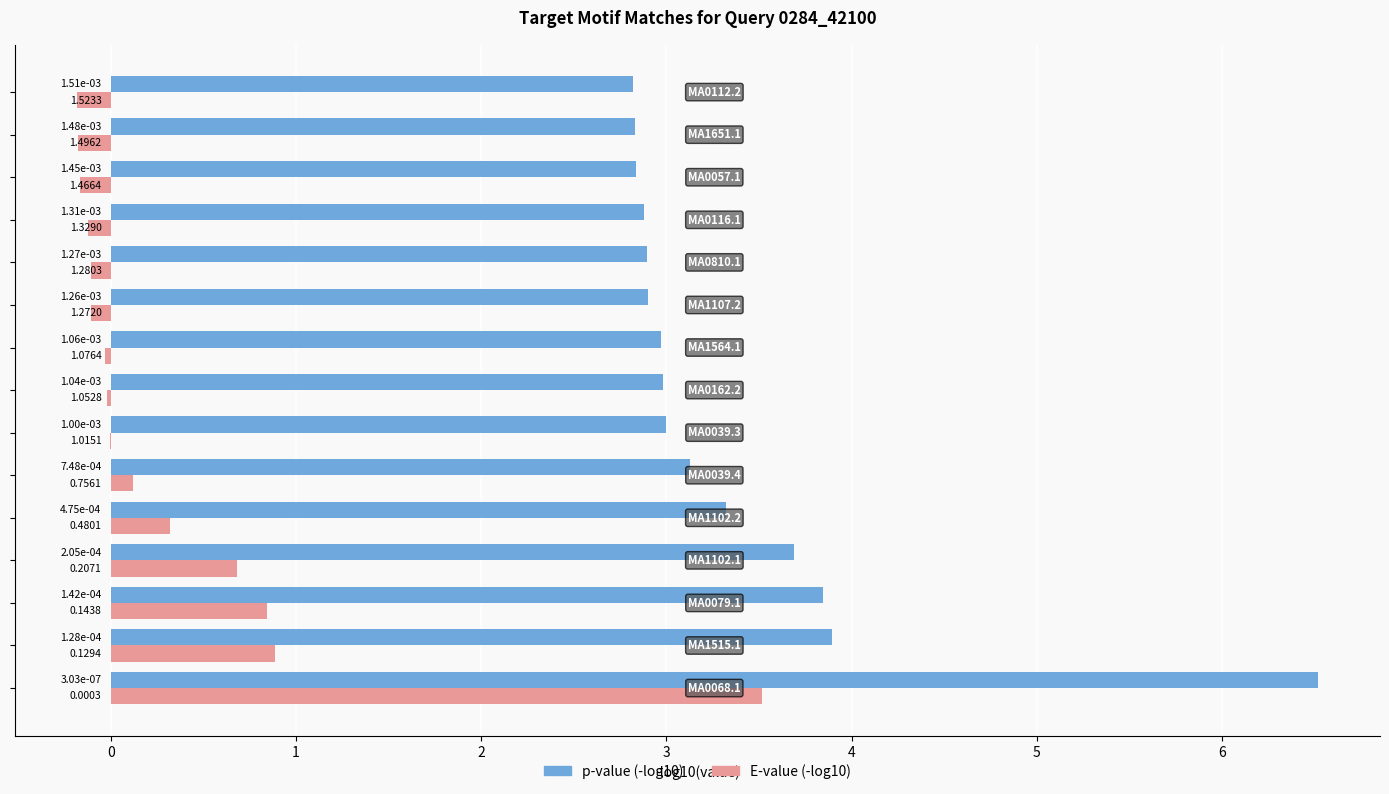

Which series has the largest total across all categories?

p-value (-log10)